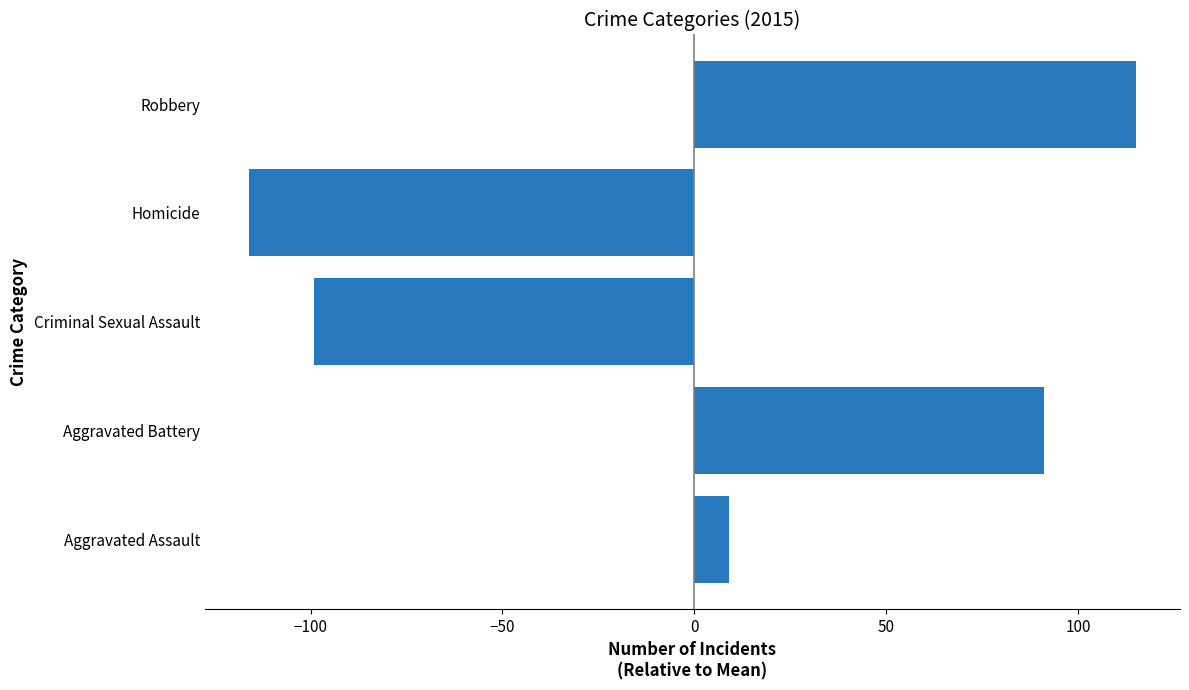

Rank the categories by value from highest to lowest.

Robbery, Aggravated Battery, Aggravated Assault, Criminal Sexual Assault, Homicide